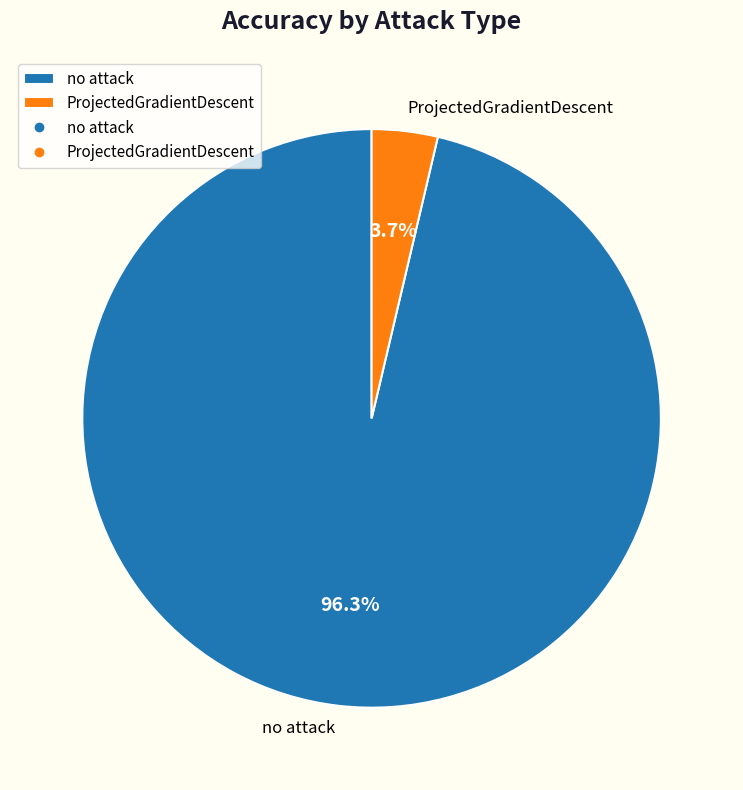

To the nearest percent, what portion does no attack represent?

96%